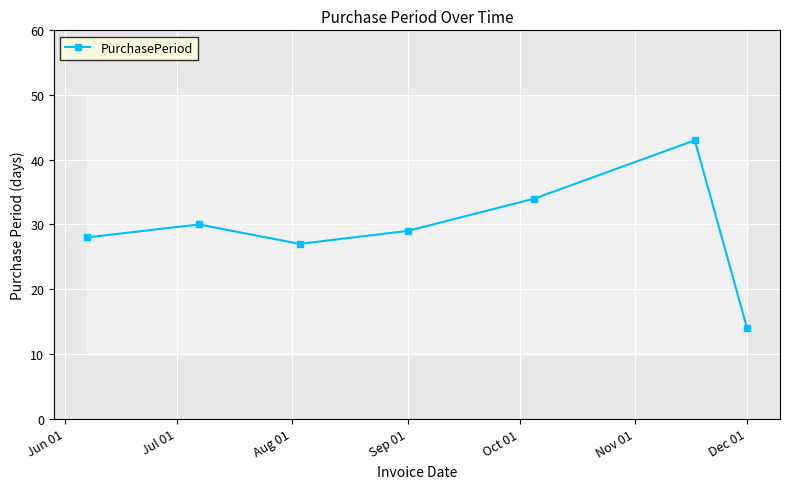

True or false: PurchasePeriod has more than 1 interior local peaks.

True